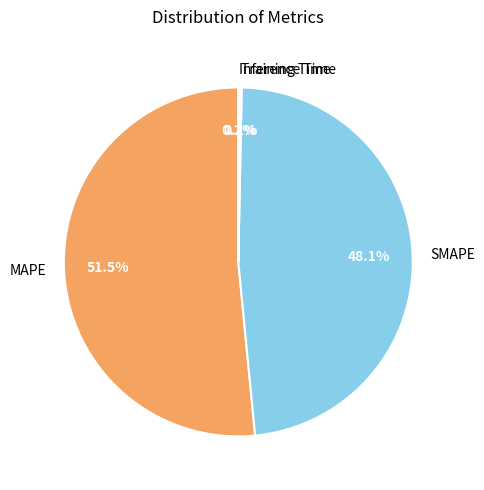

Which category has the biggest portion of the pie?

MAPE